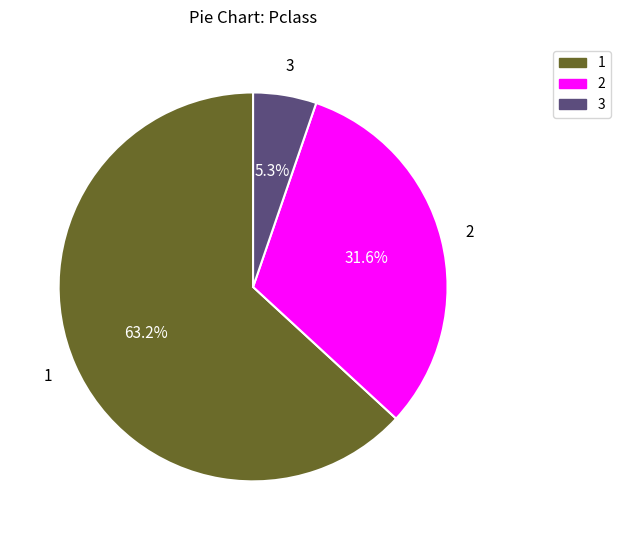

Count the number of slices in the pie.

3